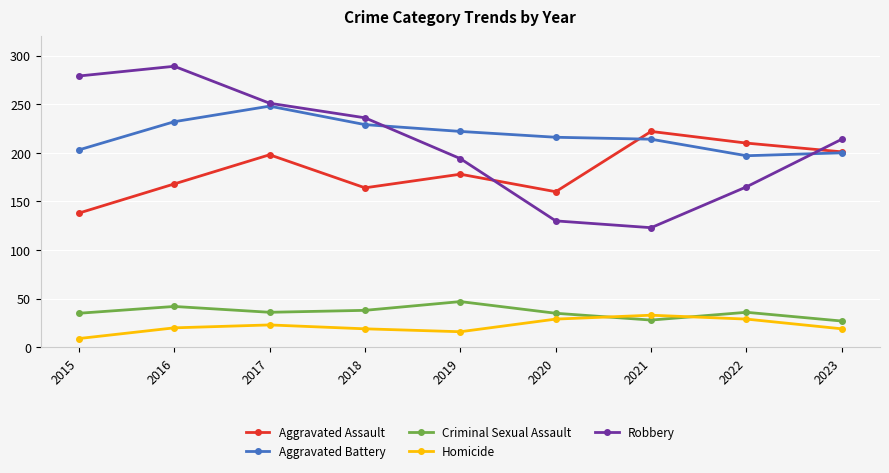

How many lines are shown in the chart?

5